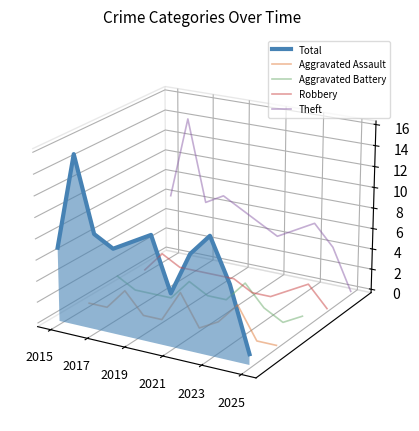

True or false: Theft and Aggravated Battery cross at least once.

False